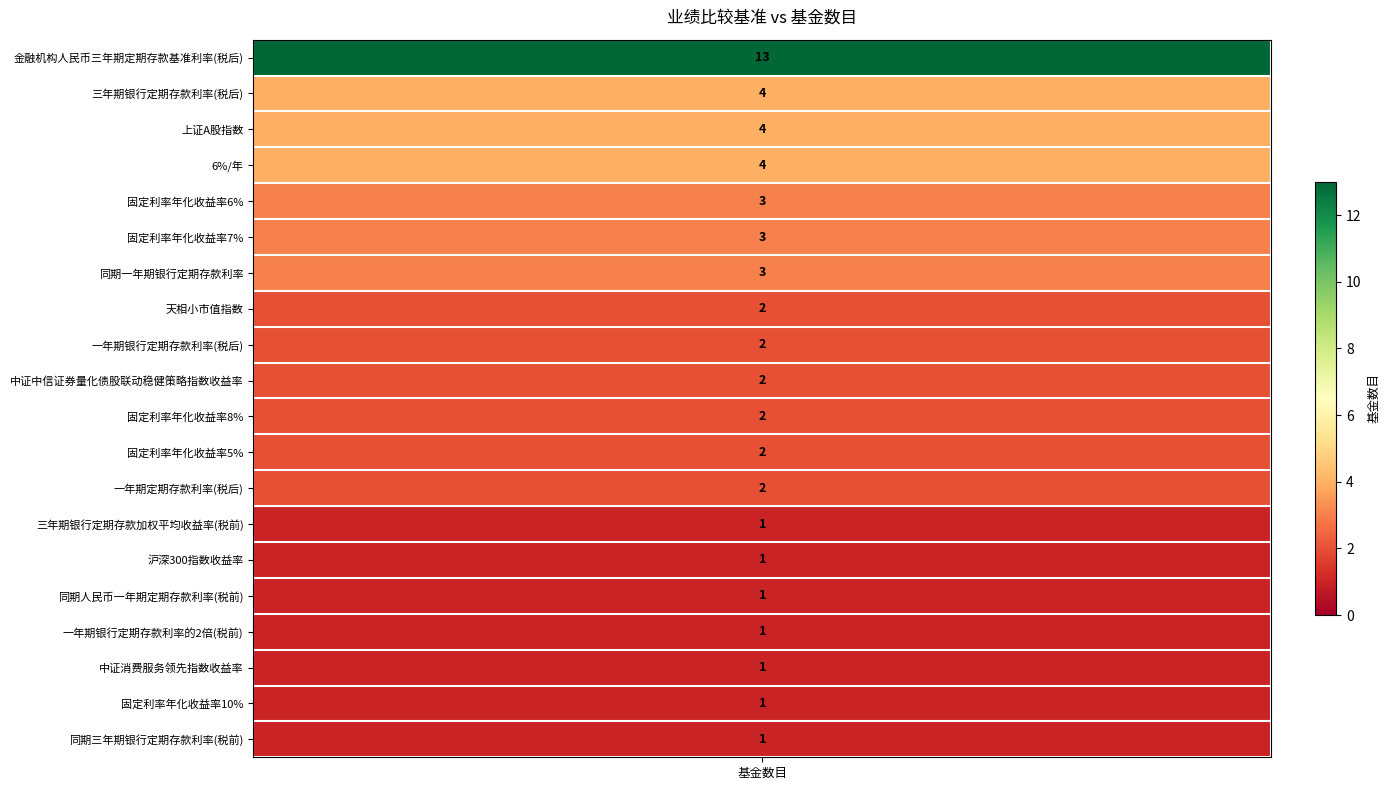

Approximately how many times larger is the value at 固定利率年化收益率10% compared to 一年期银行定期存款利率的2倍(税前)?

1.0